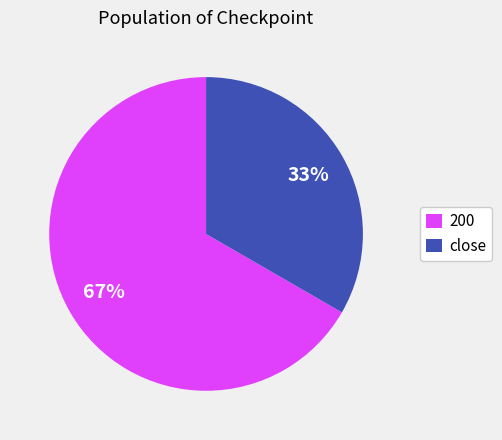

Which category has the smallest portion of the pie?

close